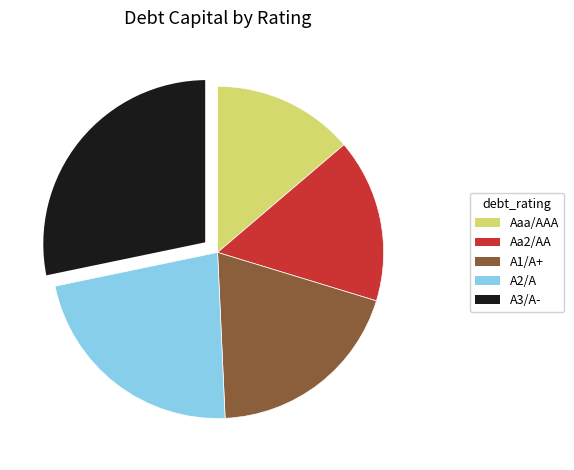

Which category has the biggest portion of the pie?

A3/A-